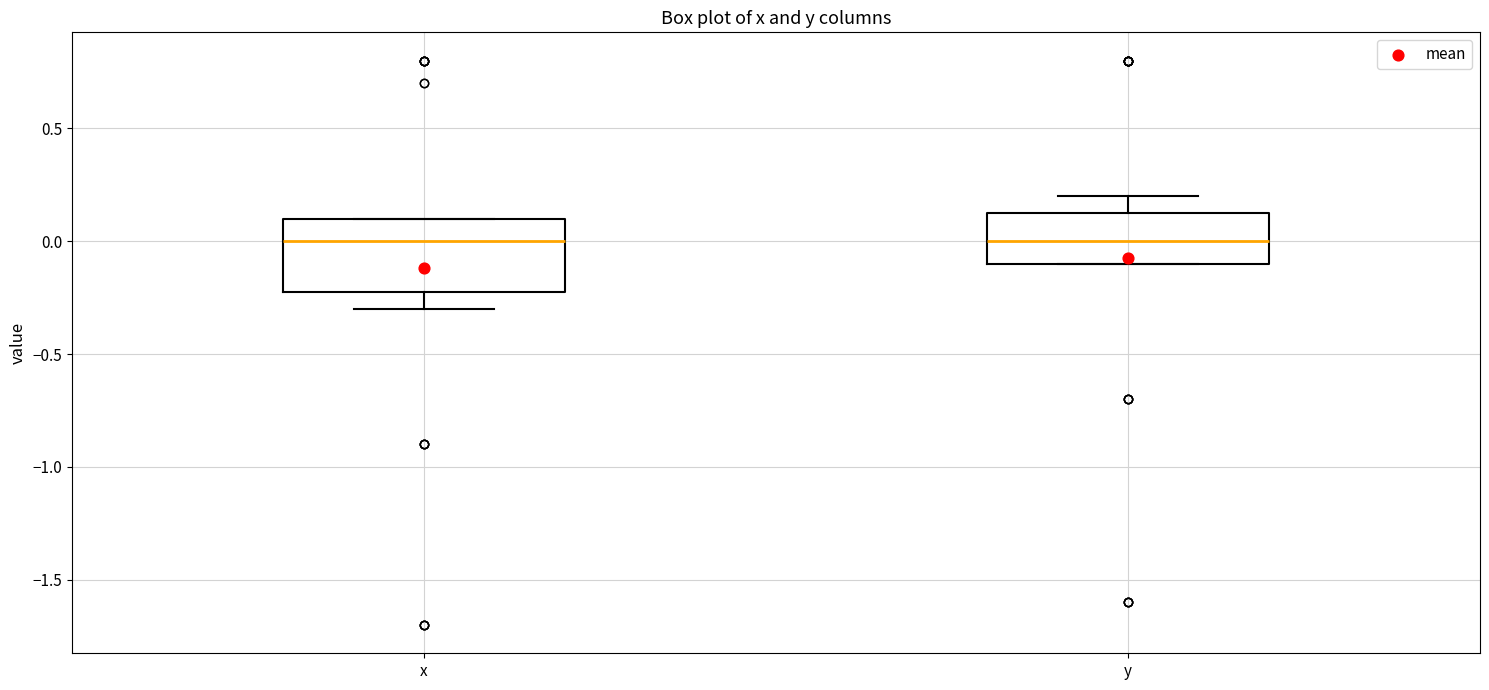

Where is the lower edge of the box for y on the y-axis? The values are not printed on the chart, so give them approximately, as read against the axis.

-0.10